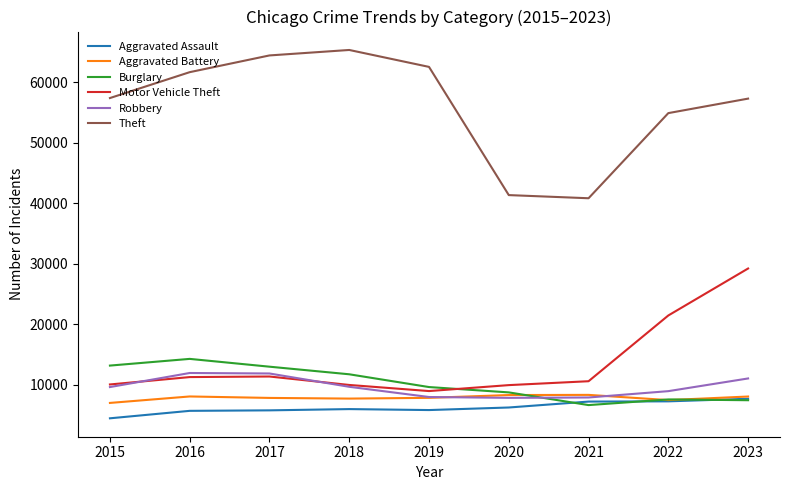

True or false: Theft and Robbery cross at least once.

False